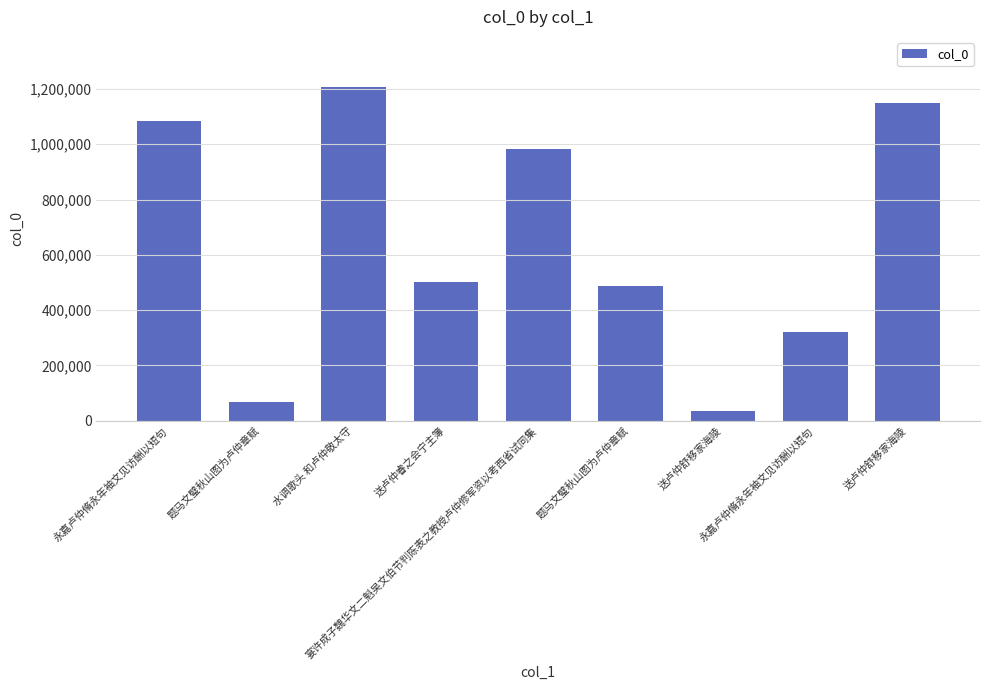

What is the sum of the values at 题马文璧秋山图为卢仲章赋 and 题马文璧秋山图为卢仲章赋?

553358